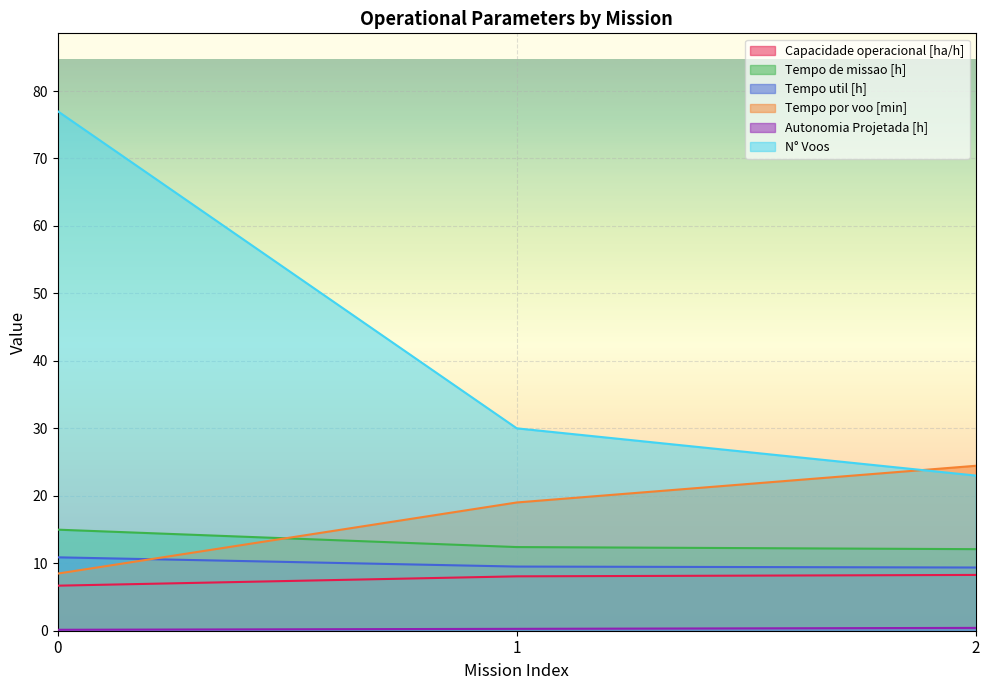

What is the difference between the maximum and minimum values in the Tempo de missao [h] series?

2.9